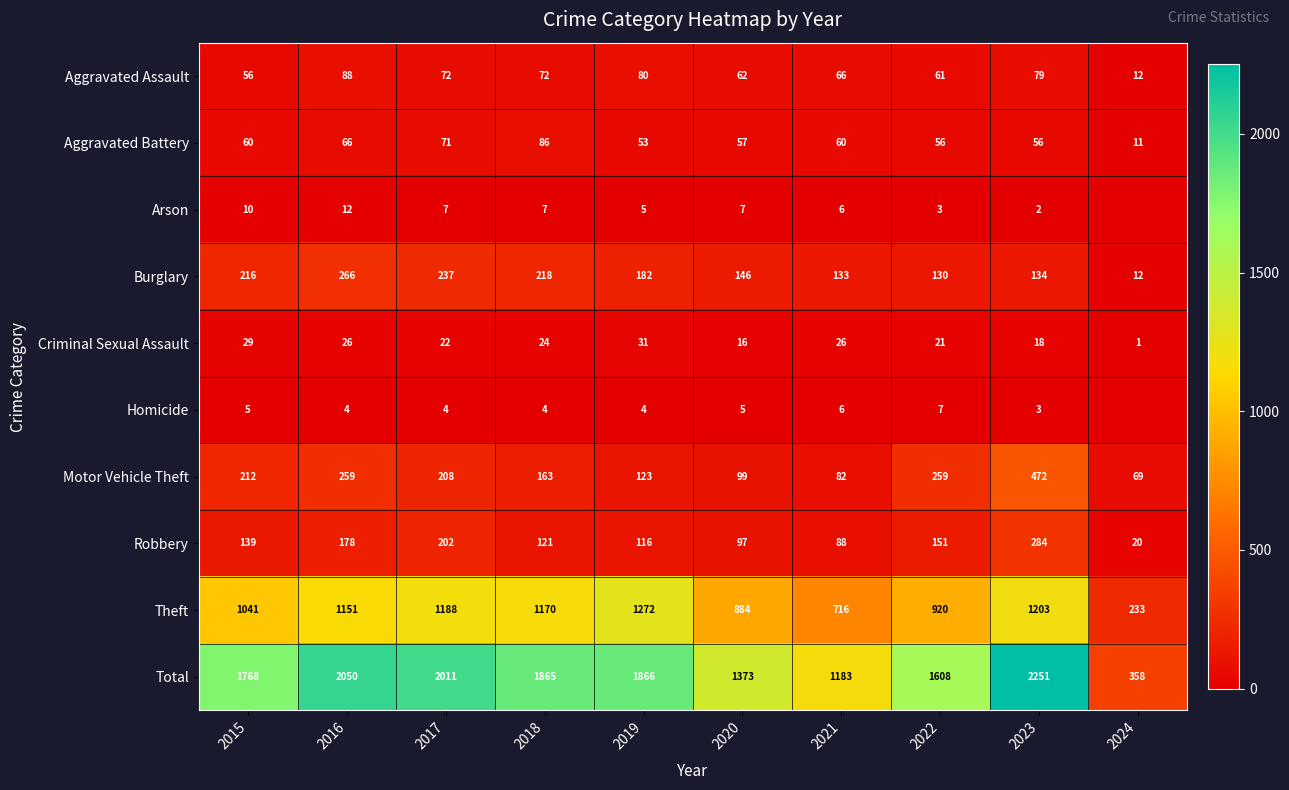

Which series changed the most between 2016 and 2020?

Total